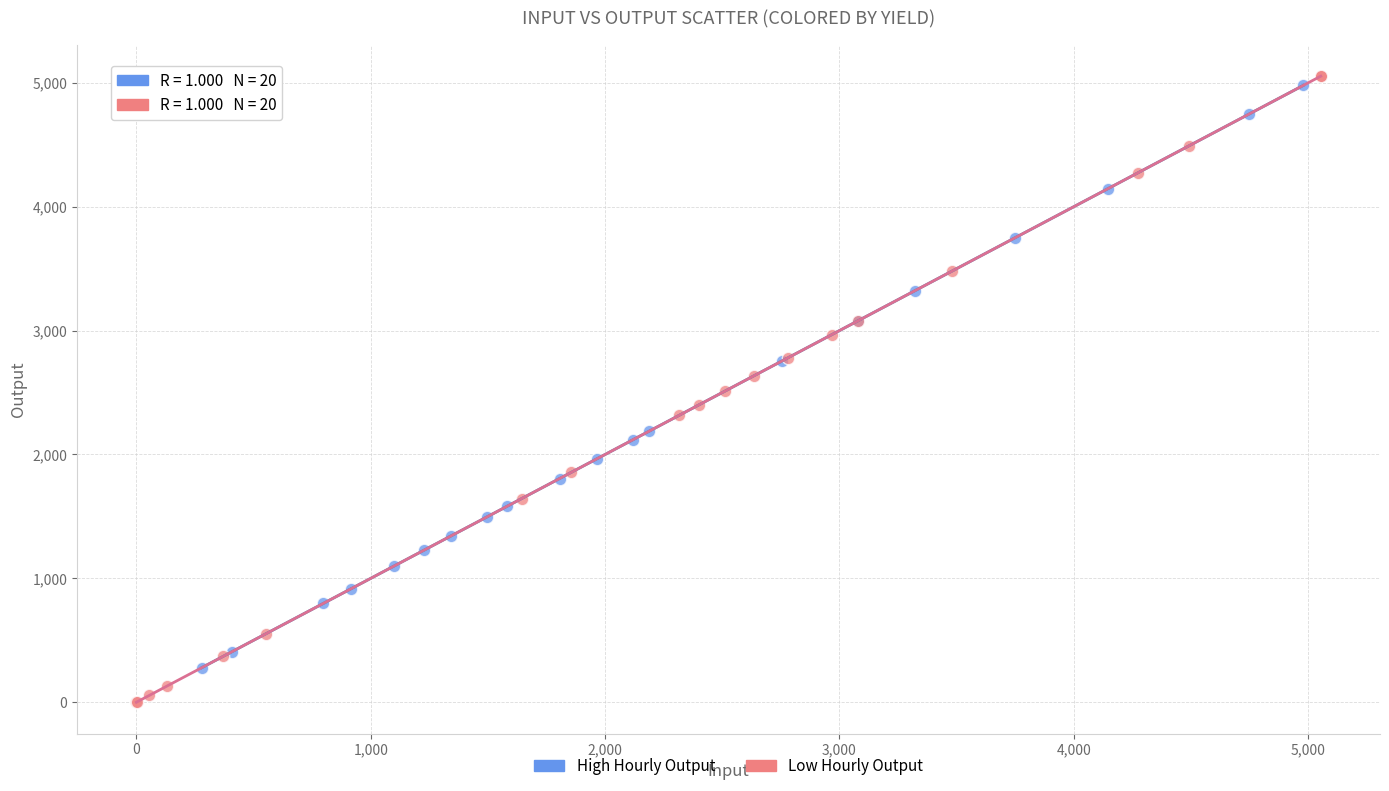

Which series contains the highest Y value?

Low Hourly Output